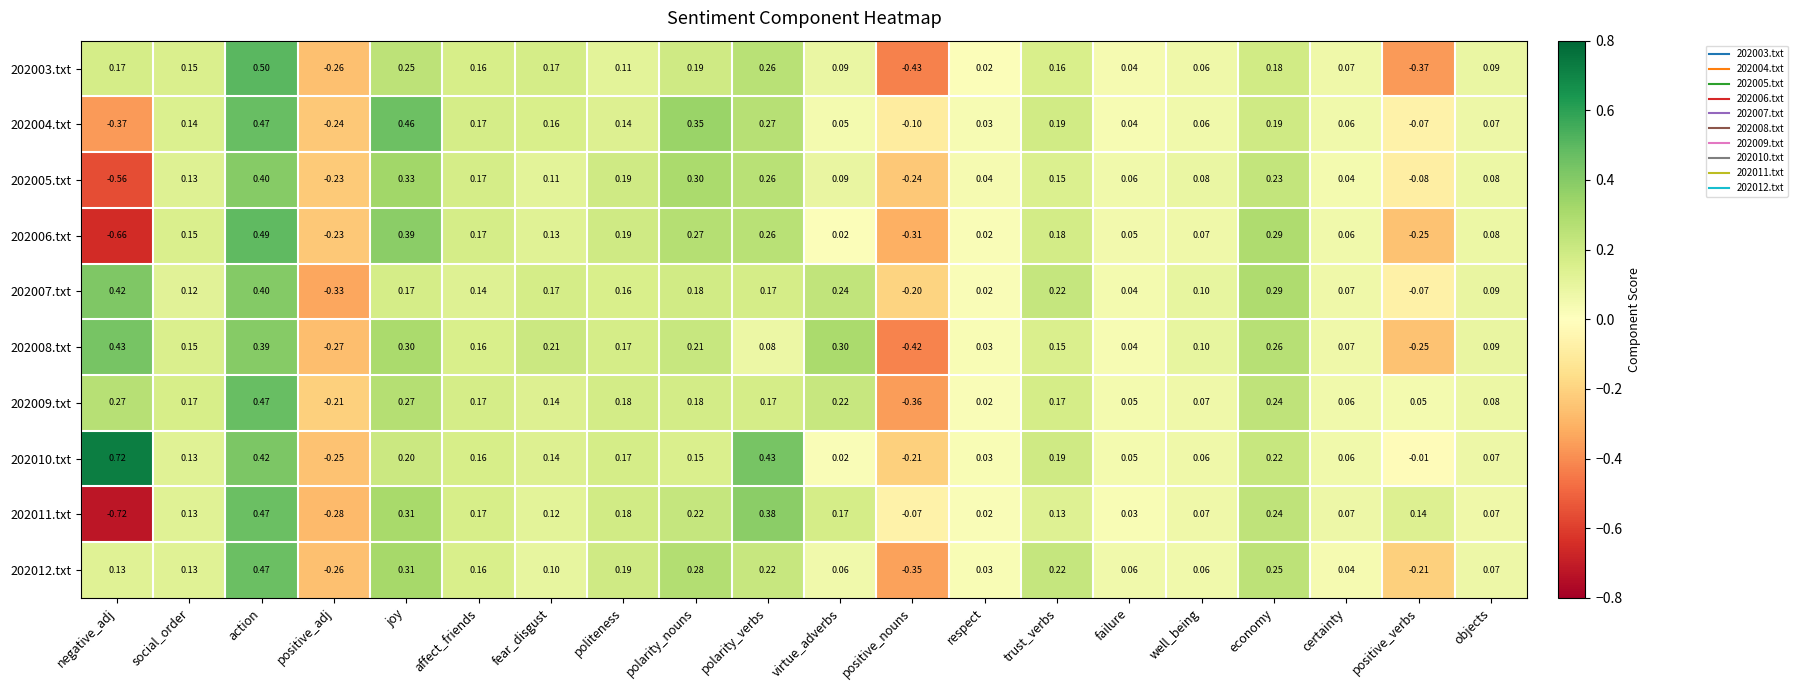

At which category does the chart reach its minimum across all series?

negative_adj